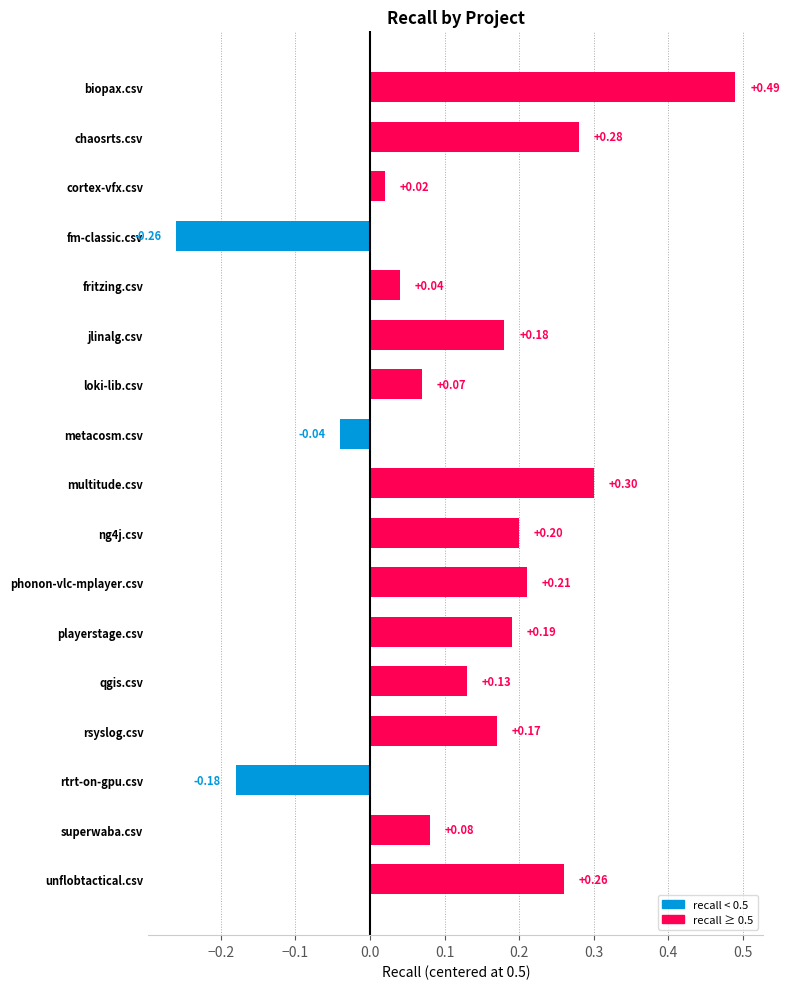

What is the sum of all values?

2.1